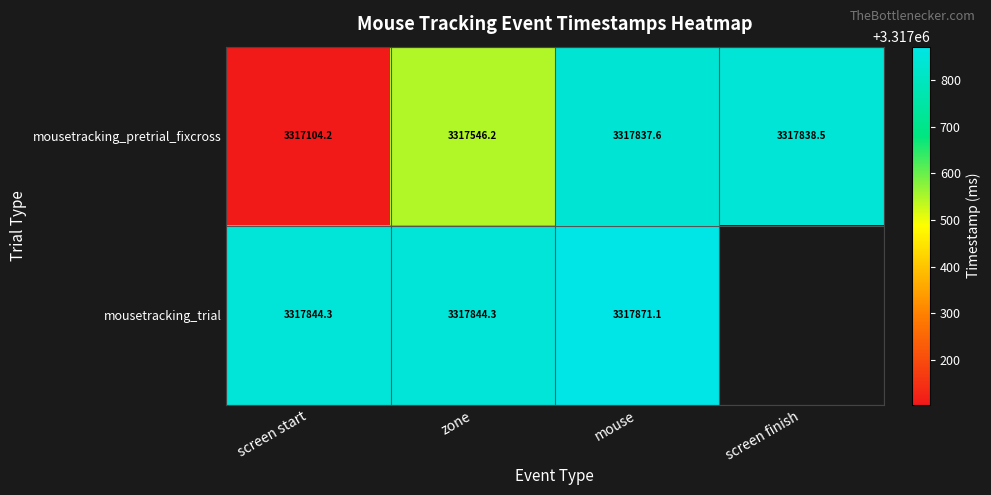

What is the spread (max minus min) of values at mouse?

33.5